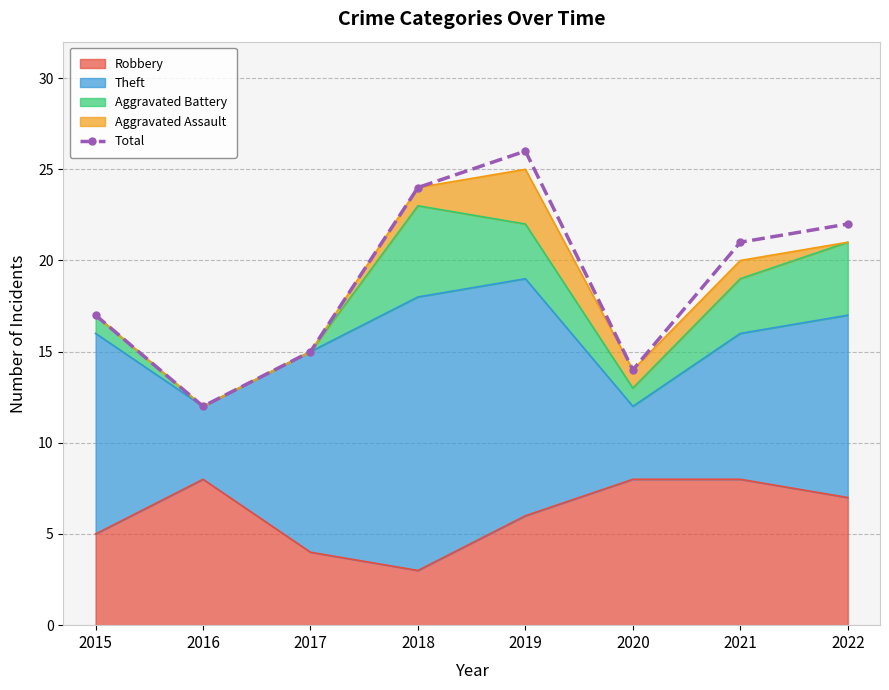

Which label corresponds to the smallest value in the chart?

2016